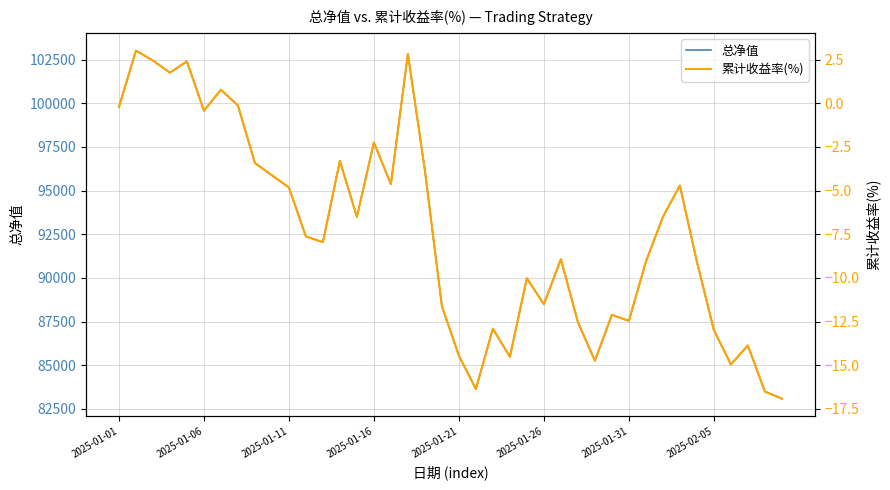

What is the average value of the 累计收益率(%) series?

-7.3